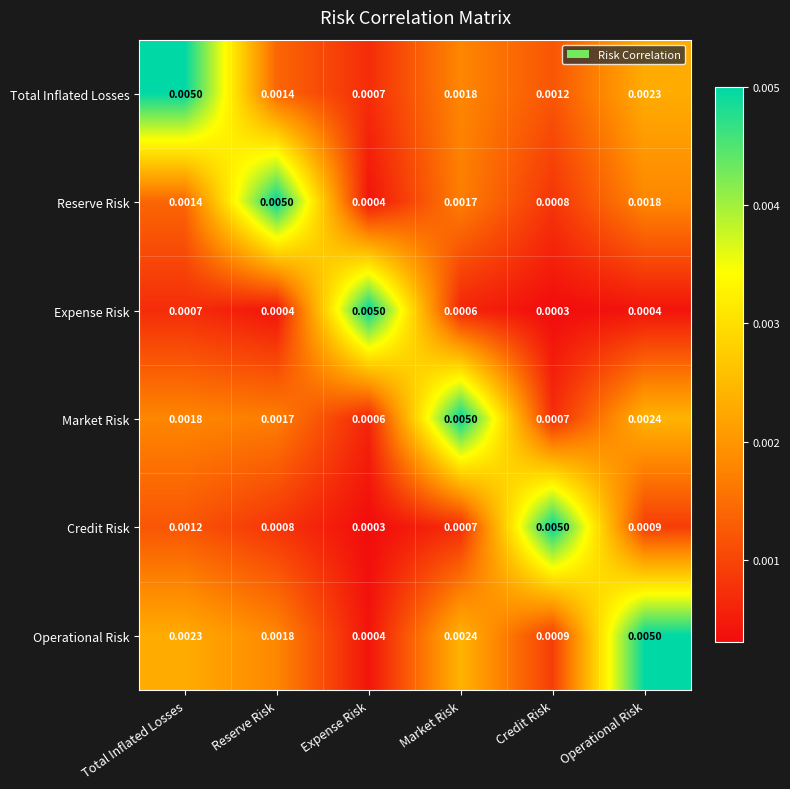

At which category is the sum across all series the highest?

Operational Risk